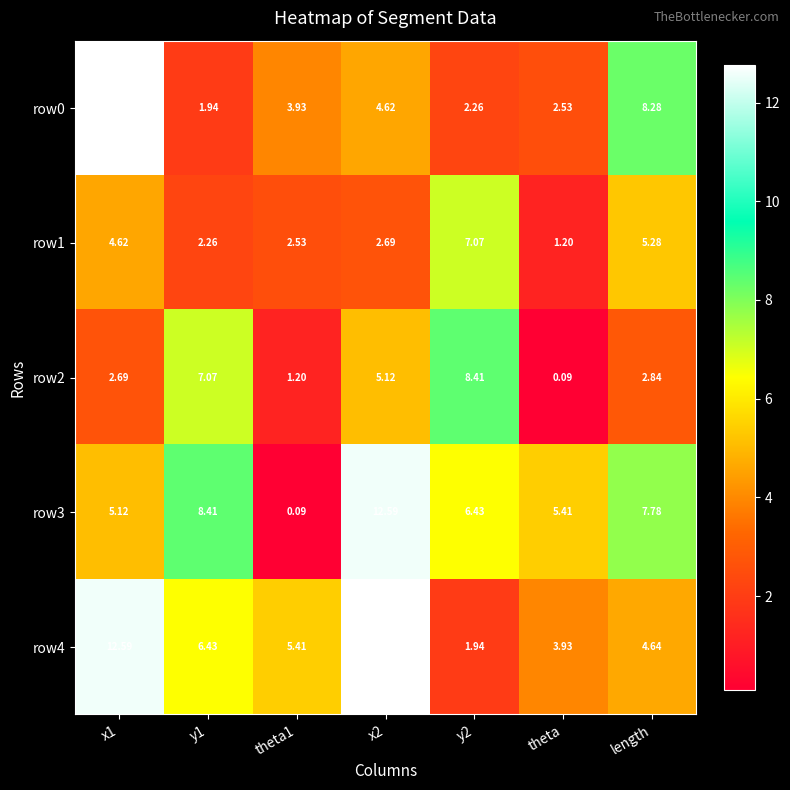

Is the value of row0 at x1 greater than the value of row4 at theta1?

Yes